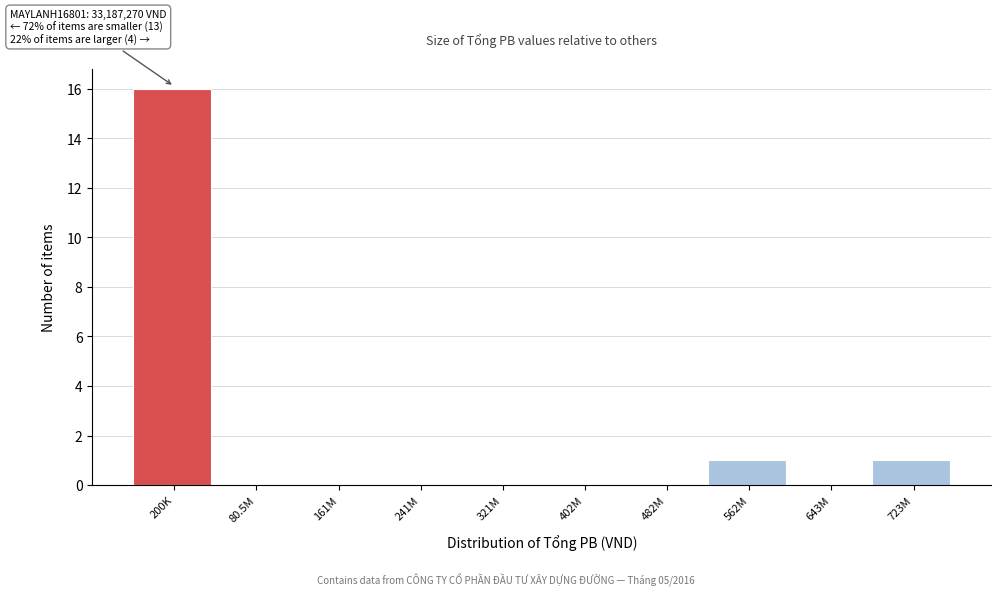

Reading left to right, extract all data points from this chart.

200K=16	80.5M=0	161M=0	241M=0	321M=0	402M=0	482M=0	562M=1	643M=0	723M=1